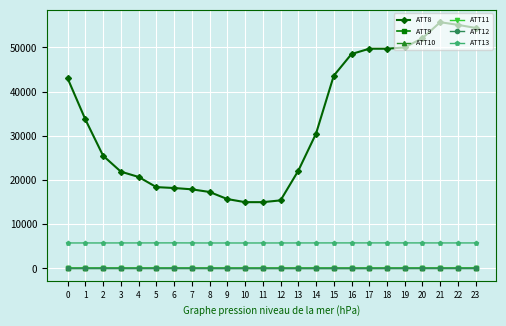

At which label does ATT13 first exceed 5776?

3